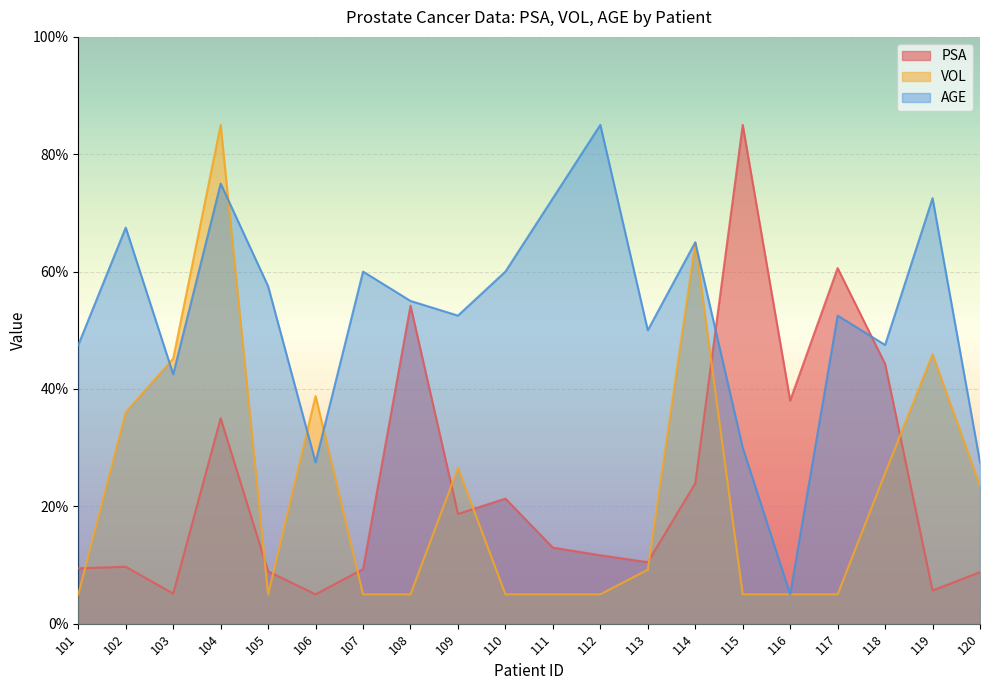

Reading left to right, transcribe all the data shown in this chart.

PSA: 101=9.4	102=9.7	103=5.1	104=35.0	105=8.9	106=5.0	107=9.3	108=54.2	109=18.7	110=21.3	111=13.0	112=11.7	113=10.5	114=23.9	115=85.0	116=38.0	117=60.6	118=44.3	119=5.7	120=8.8
VOL: 101=5.0	102=36.1	103=45.2	104=85.0	105=5.0	106=38.8	107=5.0	108=5.0	109=26.6	110=5.0	111=5.0	112=5.0	113=9.2	114=64.9	115=5.0	116=5.0	117=5.0	118=25.6	119=45.9	120=23.4
AGE: 101=47.5	102=67.5	103=42.5	104=75.0	105=57.5	106=27.5	107=60.0	108=55.0	109=52.5	110=60.0	111=72.5	112=85.0	113=50.0	114=65.0	115=30.0	116=5.0	117=52.5	118=47.5	119=72.5	120=27.5